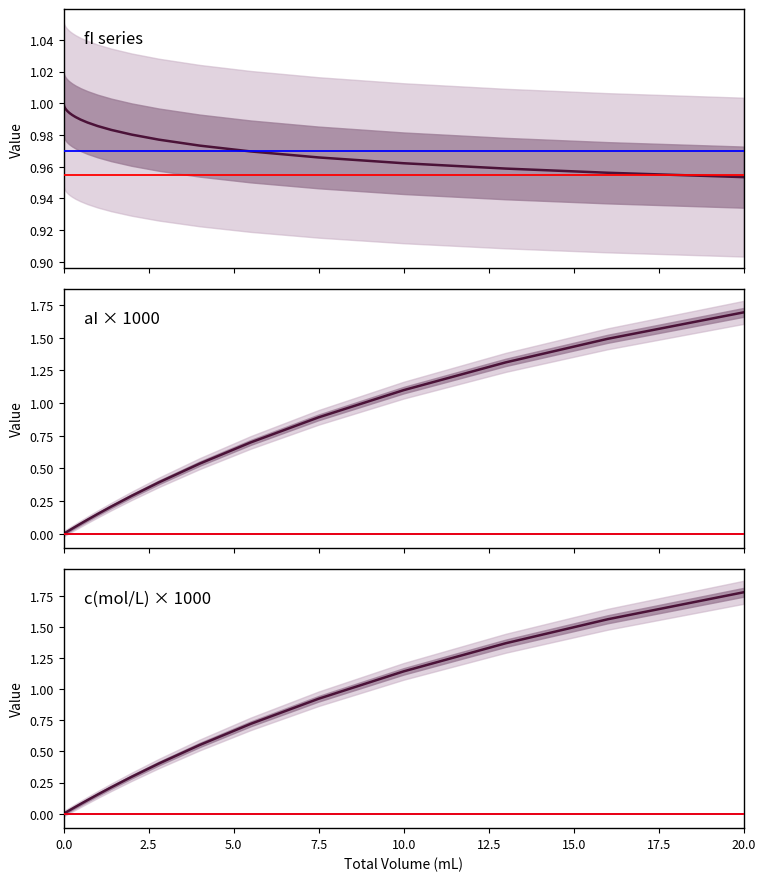

List the labels in order of c(mol/L) value, smallest first.

0, 0.01, 0.02, 0.03, 0.04, 0.05, 0.06, 0.08, 0.1, 0.13, 0.18, 0.25, 0.35, 0.5, 0.7, 1.0, 1.4, 2.0, 2.8, 4.0, 5.5, 7.5, 10.0, 13.0, 16.0, 20.0